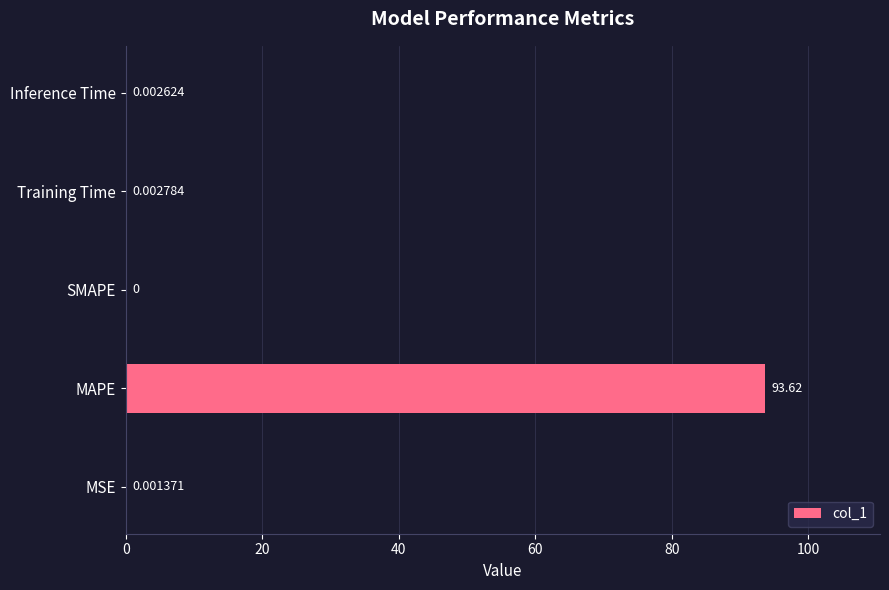

Between Training Time and MAPE, which is larger?

MAPE